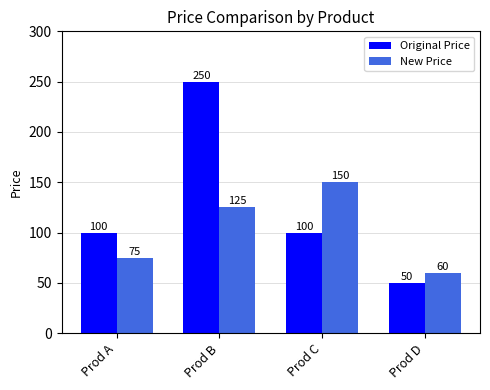

What is the highest value of the New Price series?

150